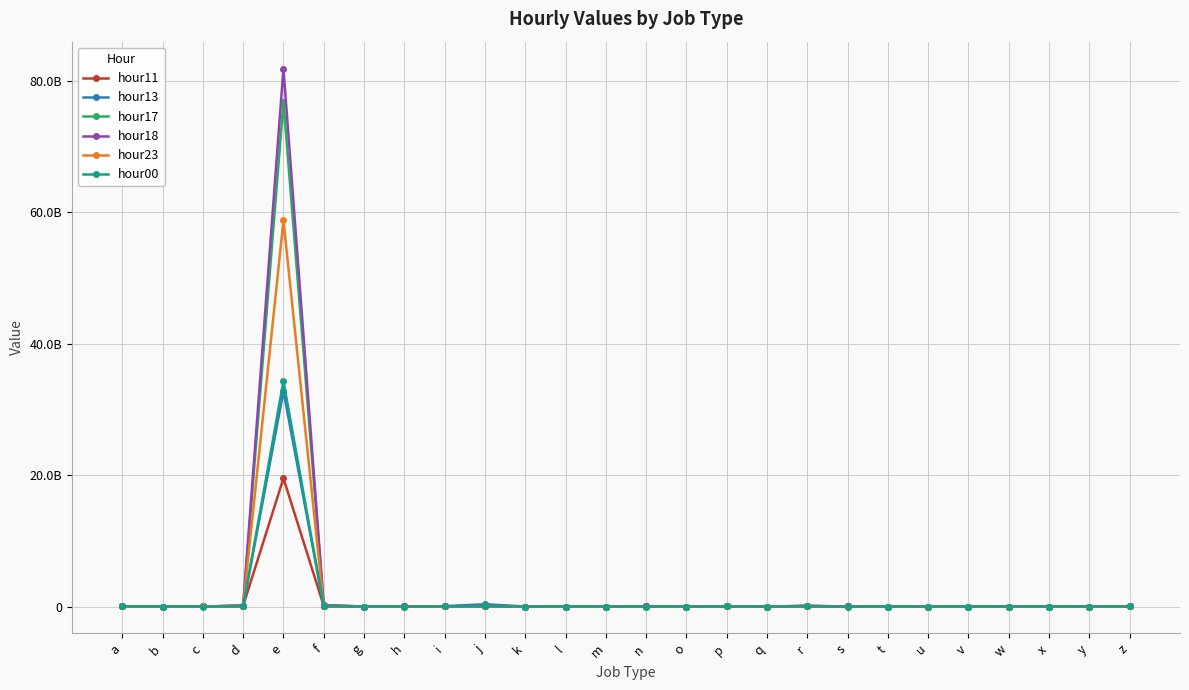

What is the value of the hour17 point at the 1st from the left?

363092